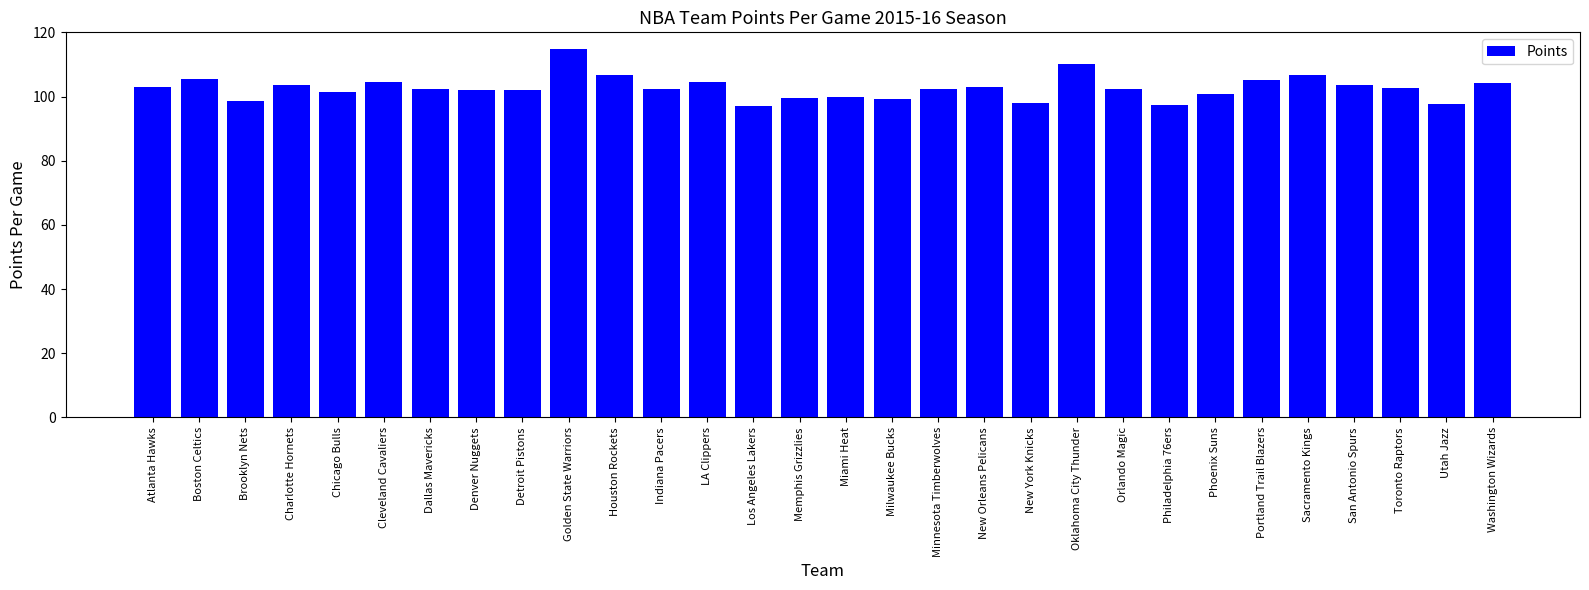

Is it true that the value at Indiana Pacers is 102.2?

True